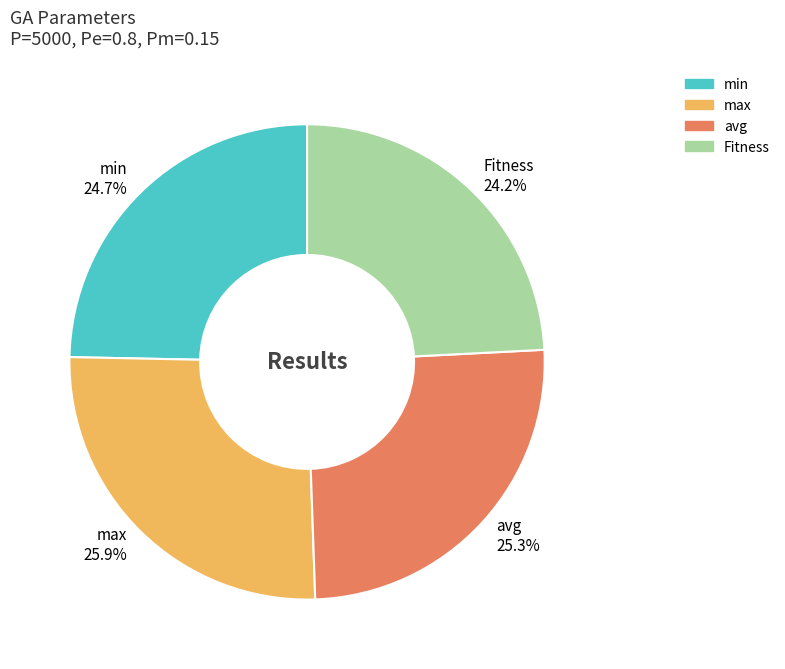

Which category has the biggest portion of the pie?

max